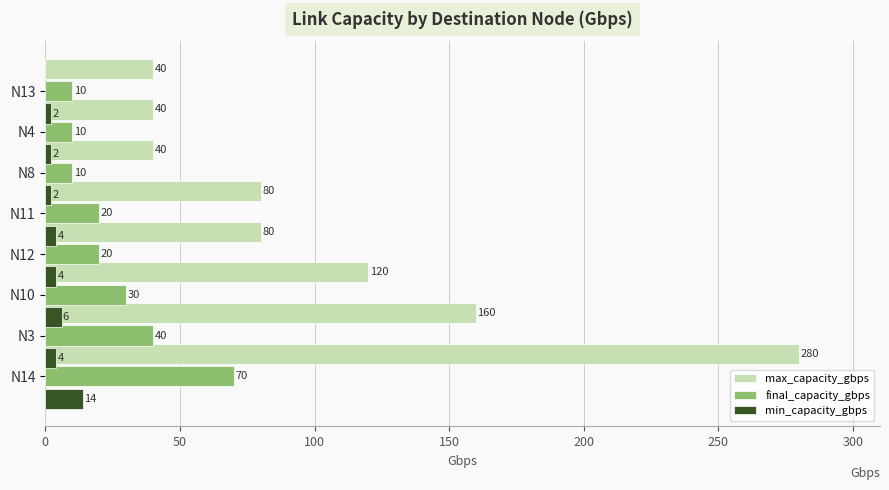

Which series has the largest total across all categories?

max_capacity_gbps